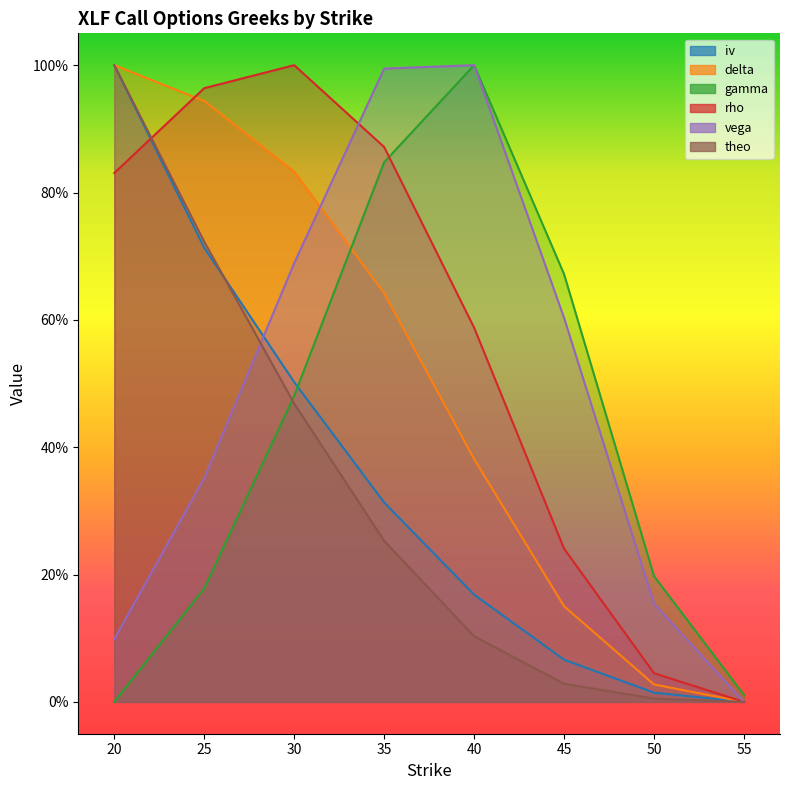

Does the chart display data point markers on the line(s)?

No